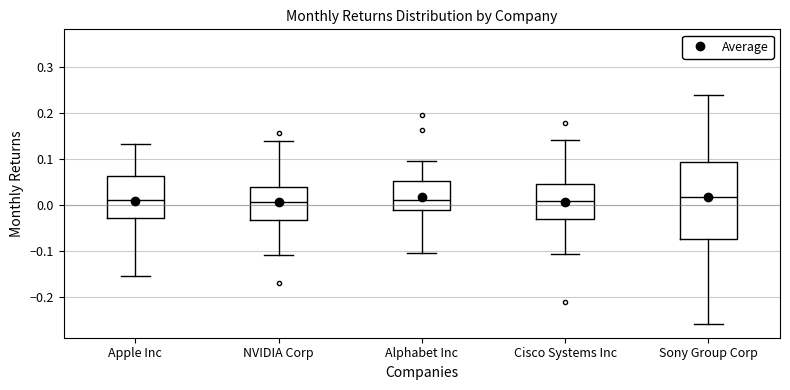

Reading left to right, read every box against the y-axis: the position of its median line, the range the box covers, and the ends of its whiskers. The values are not printed on the chart, so give them approximately, as read against the axis.

Apple Inc: median 0.01, box -0.03 to 0.06, whiskers -0.16 to 0.13
NVIDIA Corp: median 0.01, box -0.03 to 0.04, whiskers -0.11 to 0.14
Alphabet Inc: median 0.01, box -0.01 to 0.05, whiskers -0.10 to 0.10
Cisco Systems Inc: median 0.01, box -0.03 to 0.05, whiskers -0.11 to 0.14
Sony Group Corp: median 0.02, box -0.07 to 0.09, whiskers -0.26 to 0.24